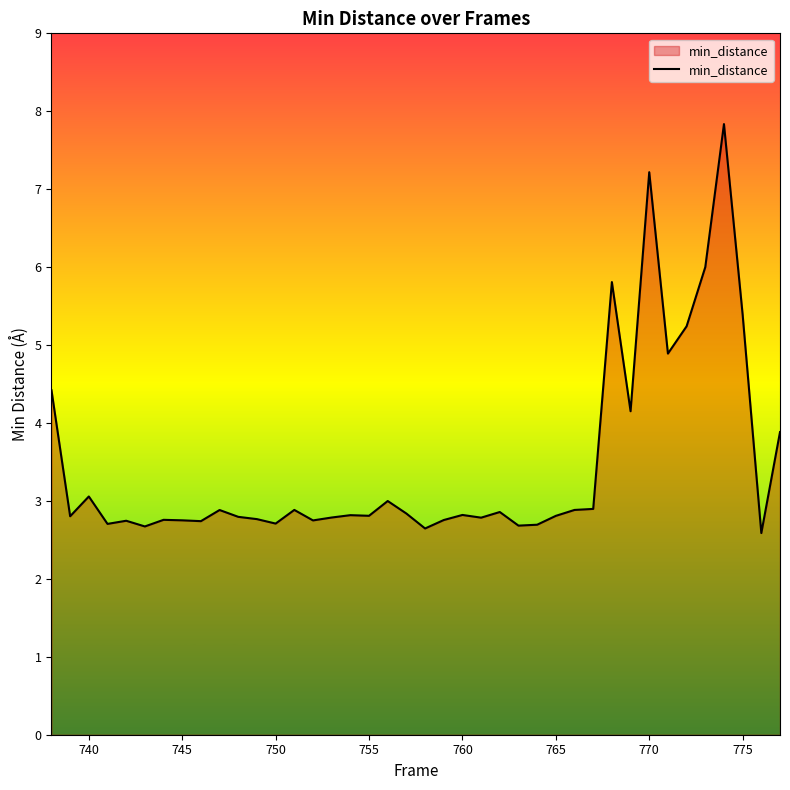

What is the maximum value shown in the chart?

7.8